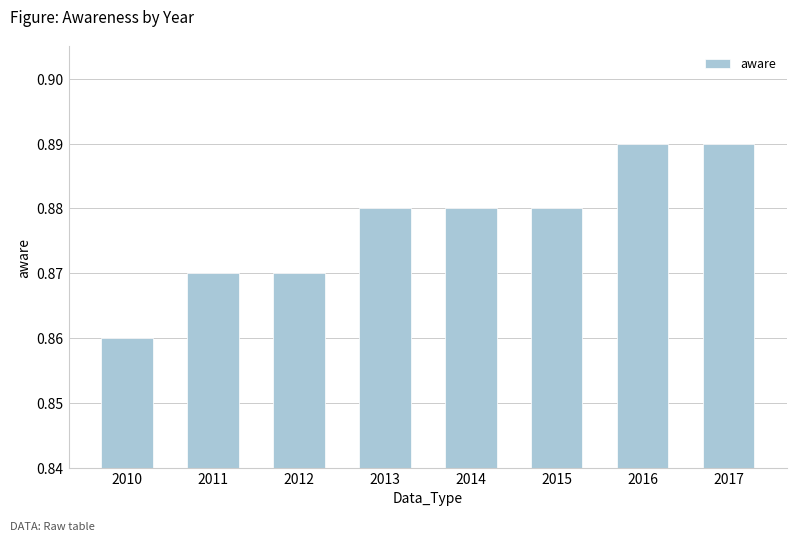

What is the sum of the values at 2011 and 2010?

1.7